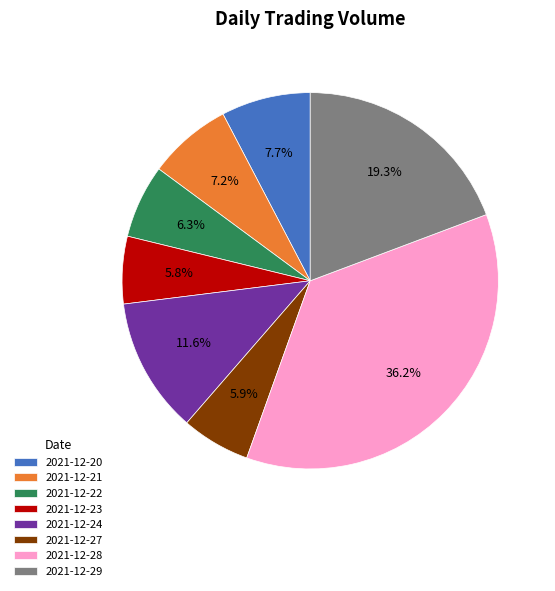

Count the number of slices in the pie.

8